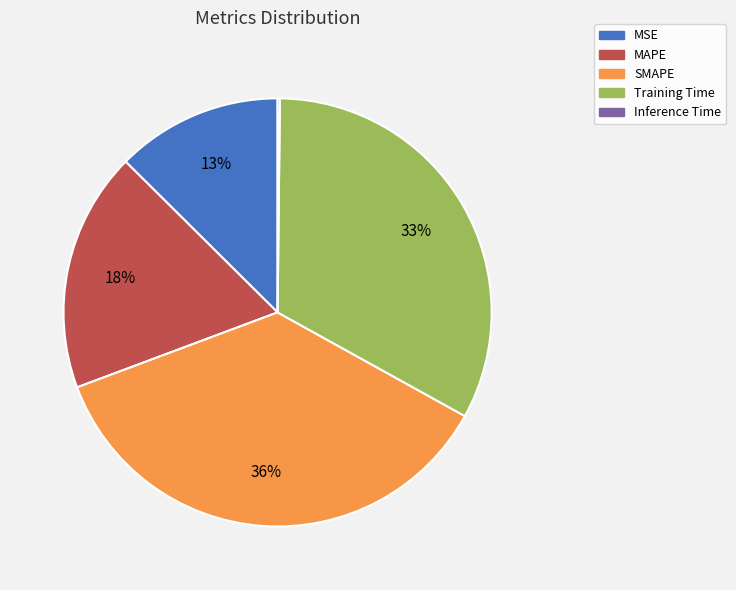

Is it true that Training Time is 33% of the pie?

True